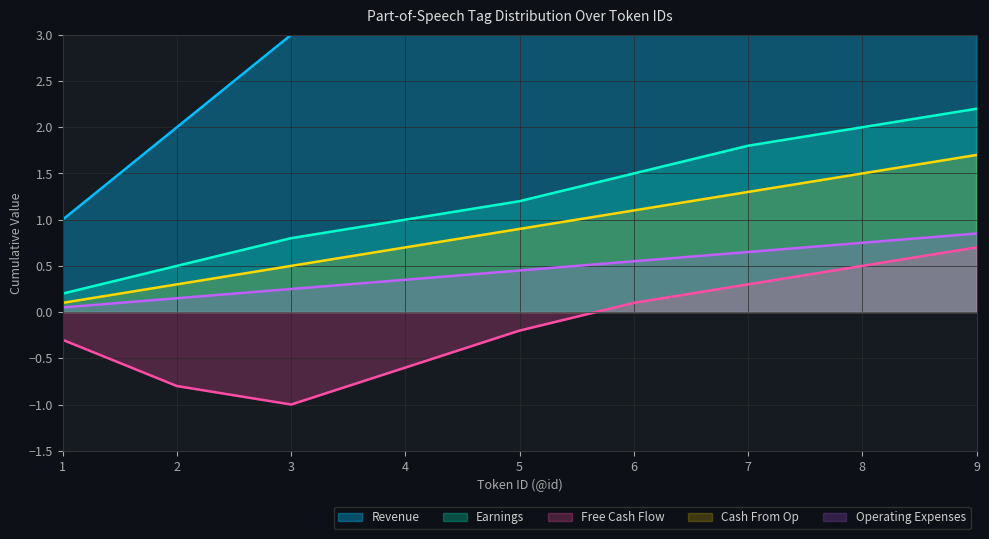

What is the difference between the highest and lowest values at 8?

7.5